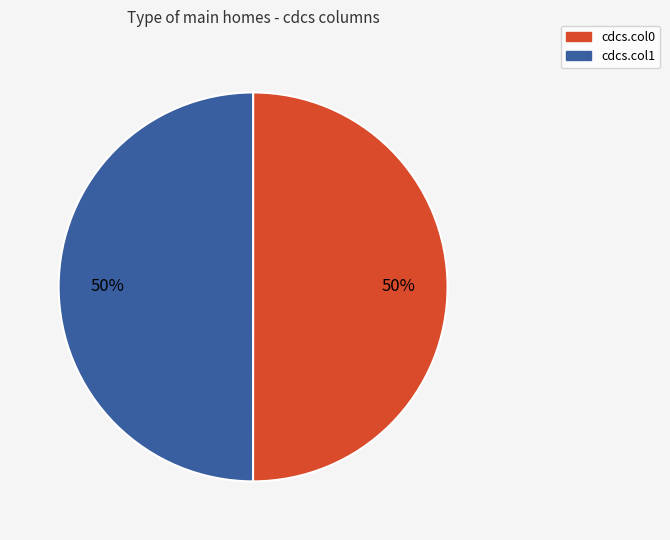

Count the number of slices in the pie.

2